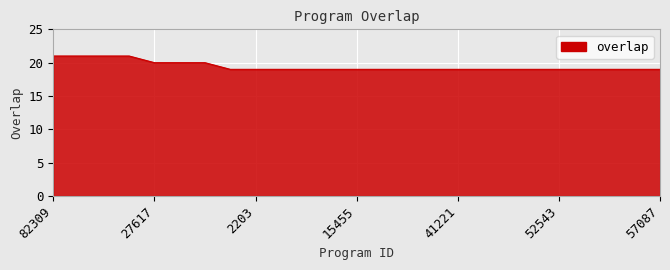

What is the minimum value shown in the chart?

19